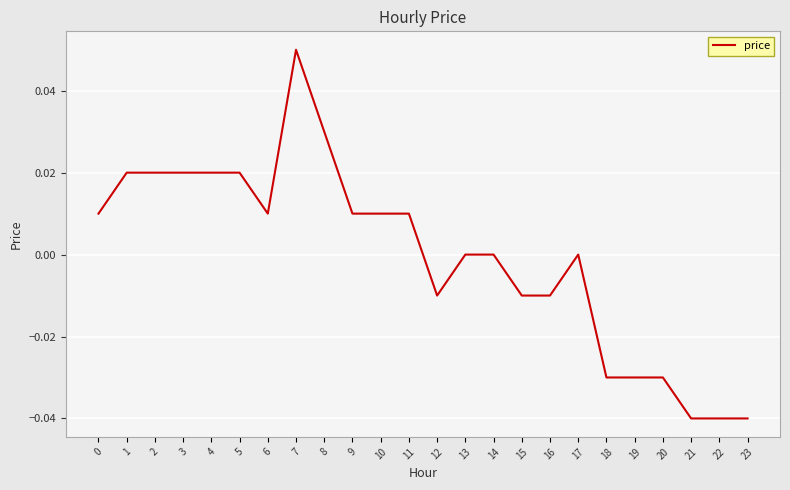

At which category does the chart reach its peak across all series?

7